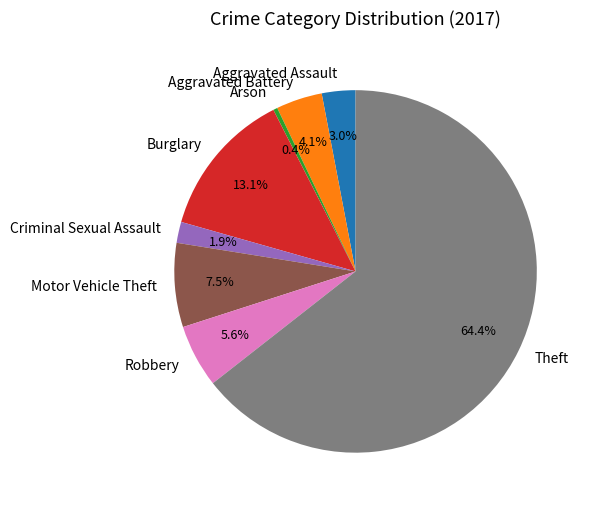

The Aggravated Battery slice represents 17% of the pie. True or false?

False